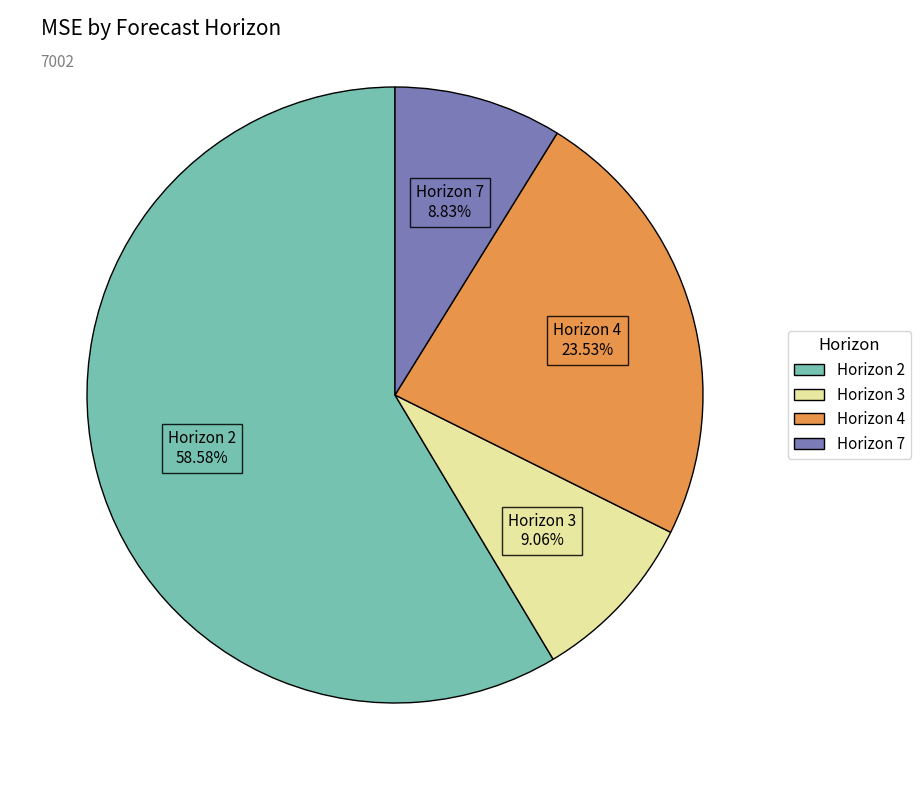

Is there any slice that represents more than half of the pie?

Yes